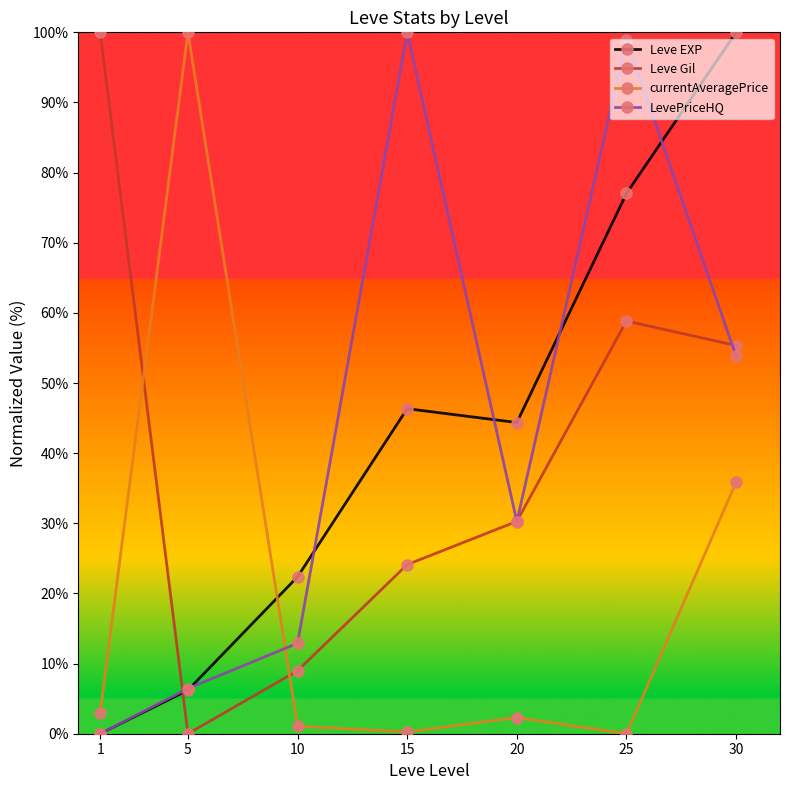

How many interior local valleys does the Leve Gil series have?

1